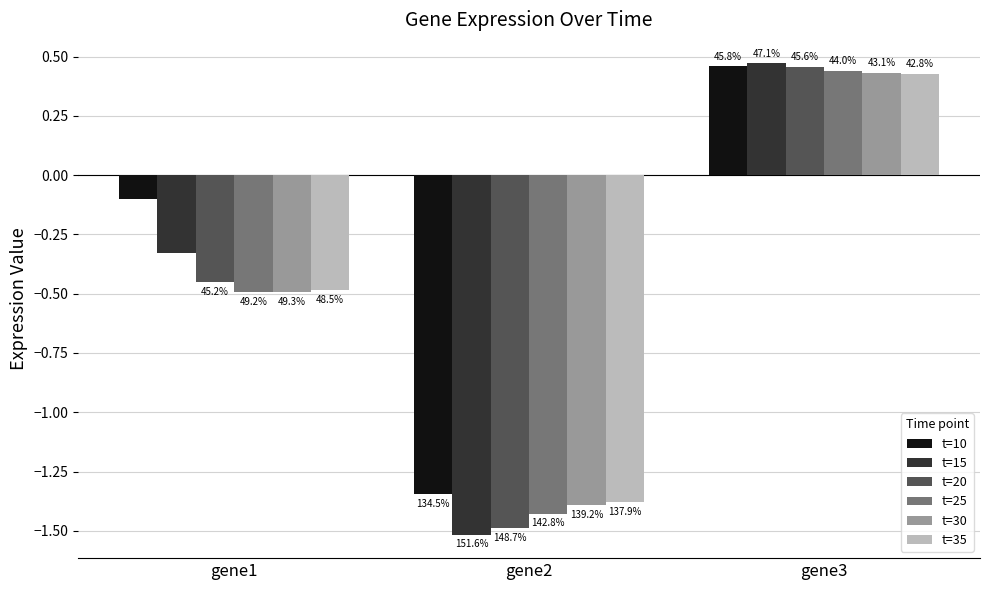

What are all the series names shown in the legend?

t=10, t=15, t=20, t=25, t=30, t=35